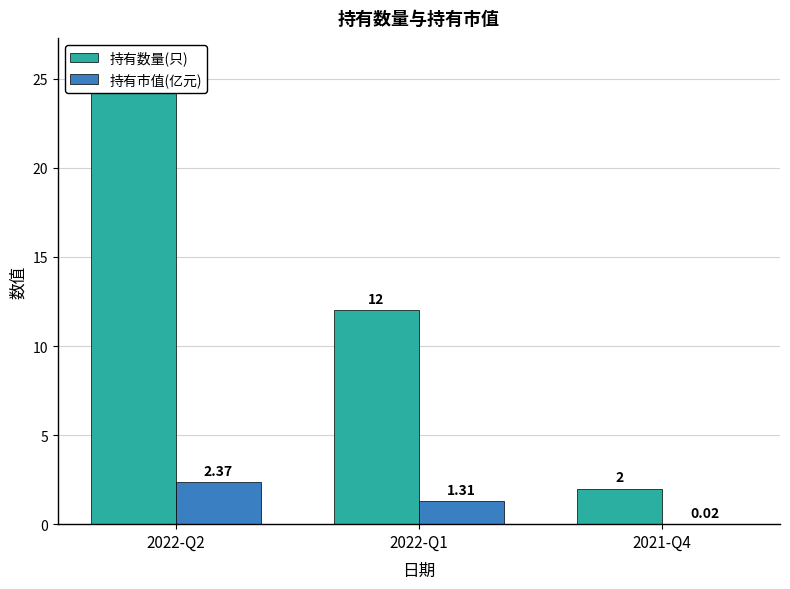

What is the spread (max minus min) of values at 2022-Q1?

10.7